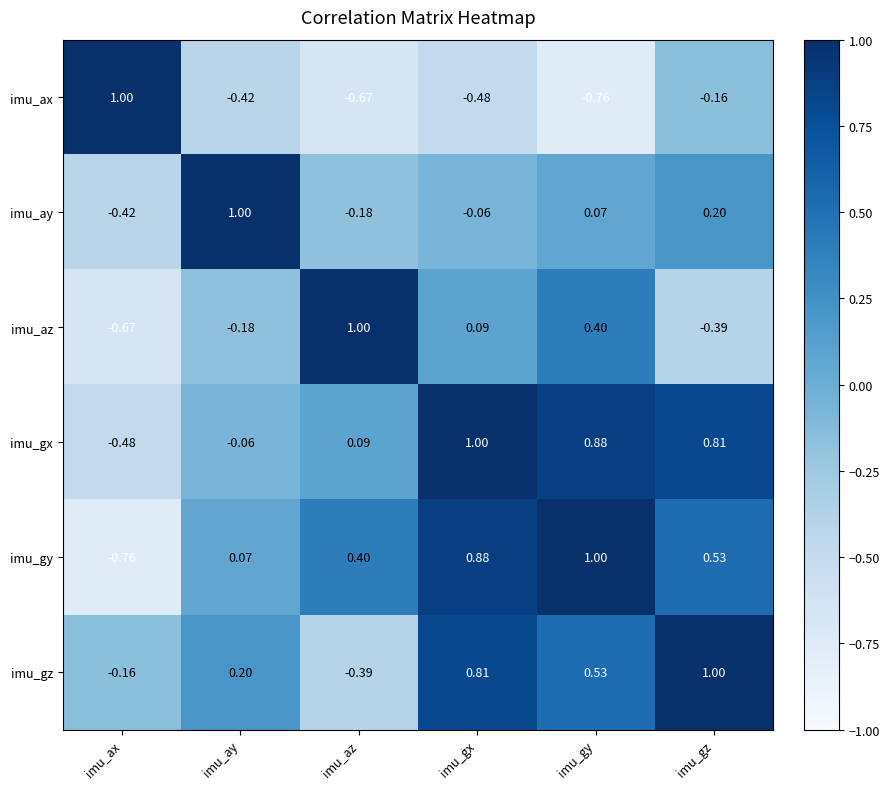

Where does the imu_az series first go above 0?

imu_az